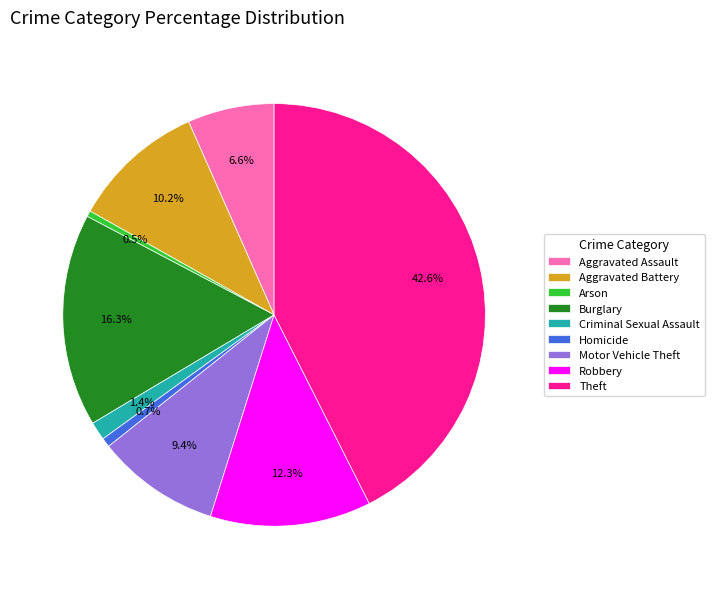

Does any single category account for the majority?

No